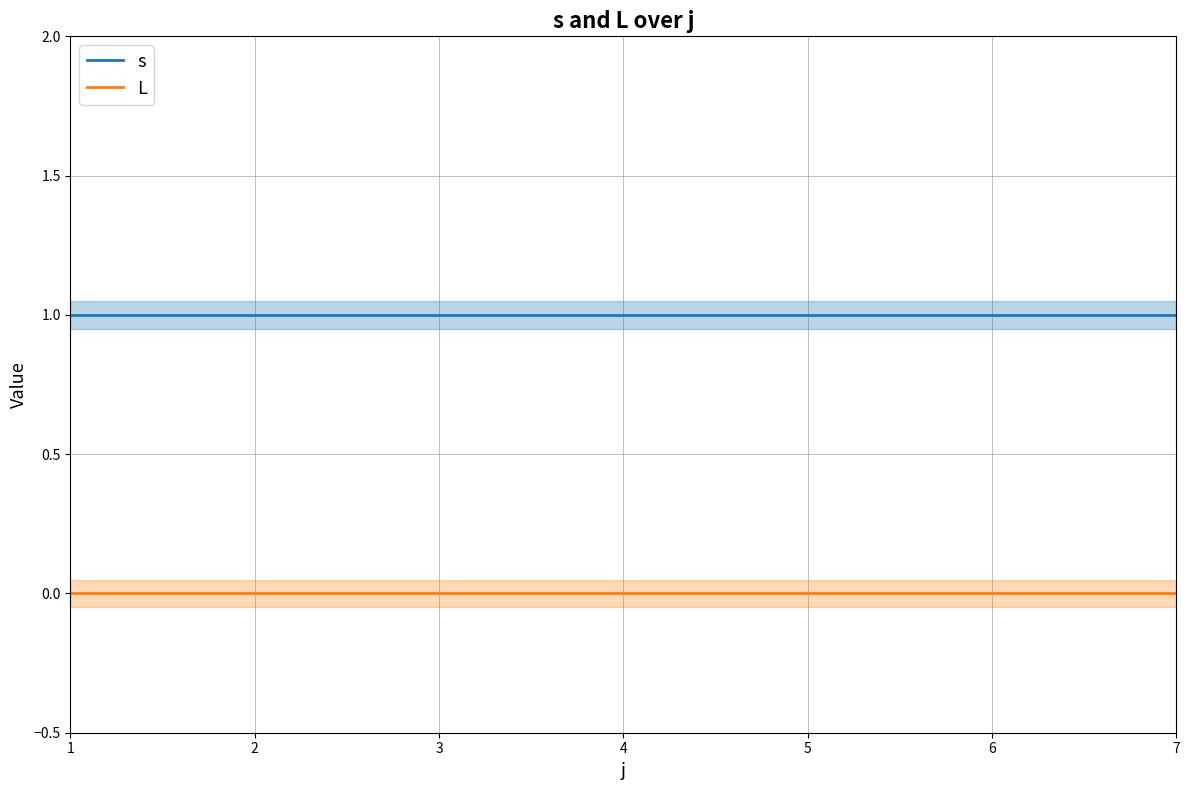

Rank the series by their maximum value, from highest to lowest.

s, L